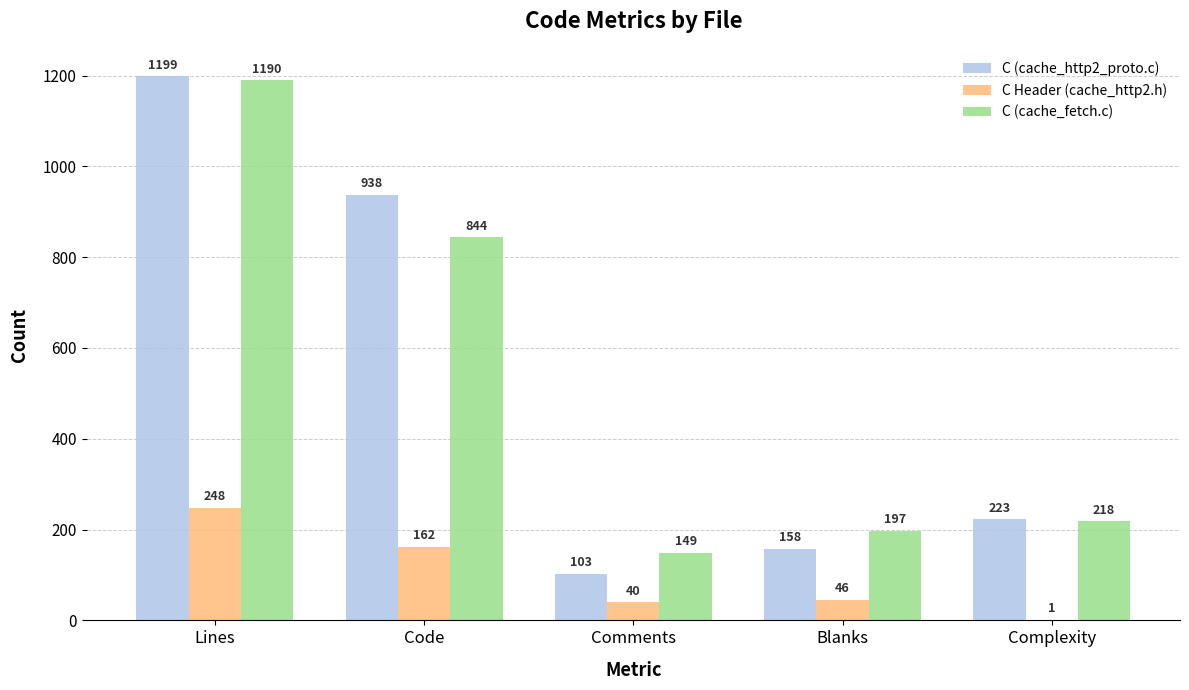

How many series are shown in this chart?

3